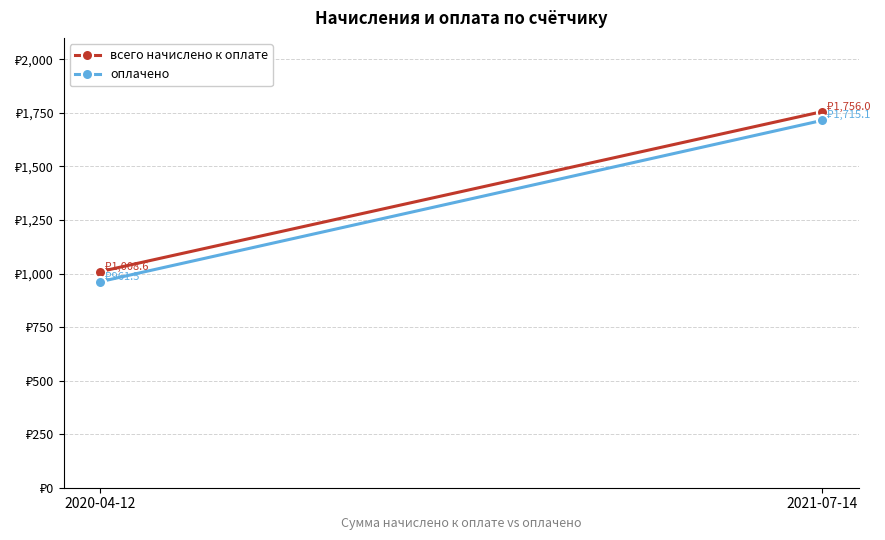

Reading left to right, list all the values displayed in this chart.

всего начислено к оплате: 1008.6	1756.0
оплачено: 961.5	1715.1